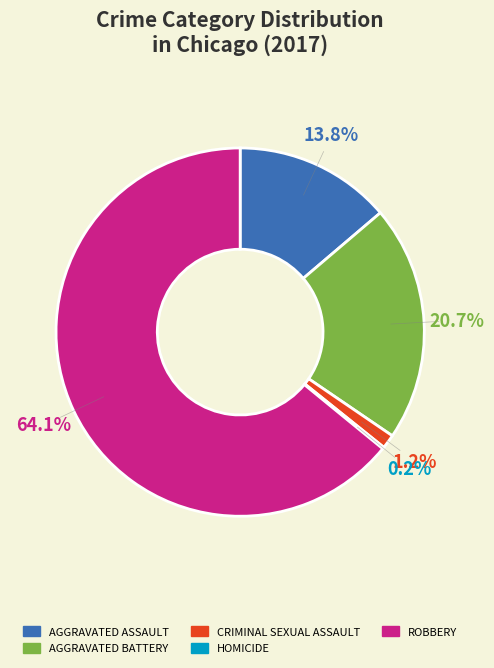

Is there a majority slice in this chart?

Yes